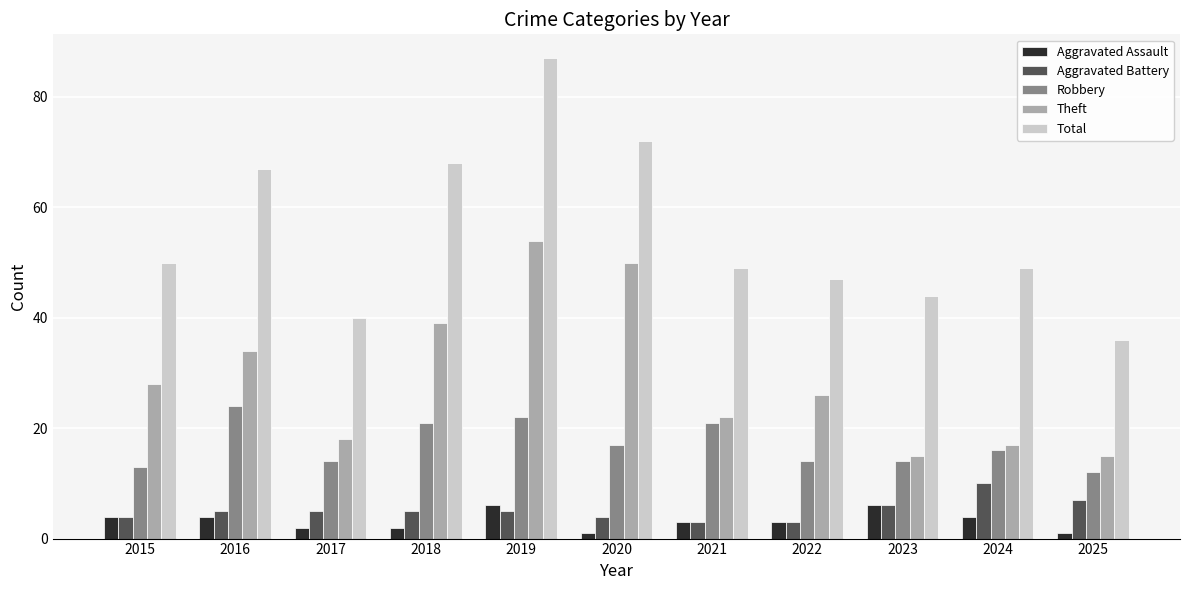

Between 2024 and 2025, which series saw the biggest shift?

Total